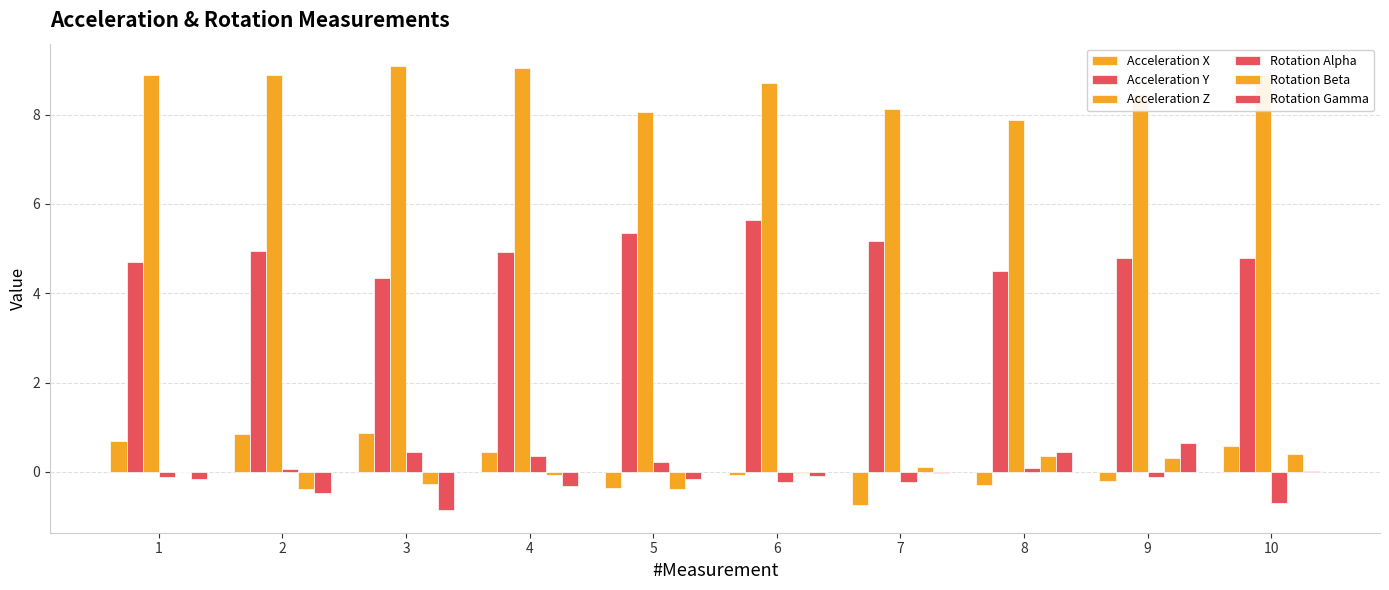

Reading left to right, extract all data points from this chart.

Acceleration X: 0.7	0.9	0.9	0.4	-0.4	-0.1	-0.8	-0.3	-0.2	0.6
Acceleration Y: 4.7	4.9	4.3	4.9	5.3	5.7	5.2	4.5	4.8	4.8
Acceleration Z: 8.9	8.9	9.1	9.1	8.1	8.7	8.1	7.9	8.5	8.9
Rotation Alpha: -0.1	0.1	0.4	0.3	0.2	-0.2	-0.2	0.1	-0.1	-0.7
Rotation Beta: 0.0	-0.4	-0.3	-0.1	-0.4	-0.0	0.1	0.3	0.3	0.4
Rotation Gamma: -0.2	-0.5	-0.9	-0.3	-0.2	-0.1	-0.0	0.4	0.6	0.0